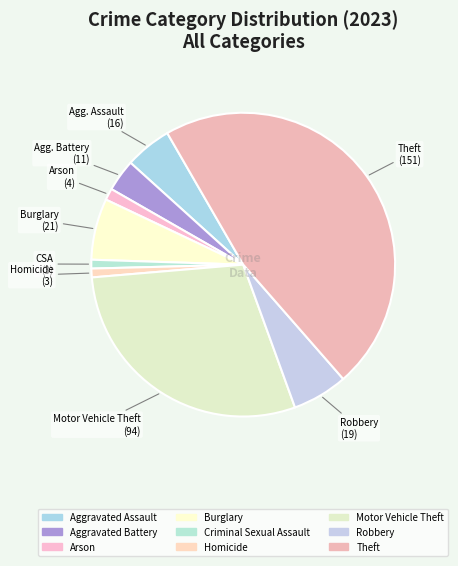

Count the number of slices in the pie.

9